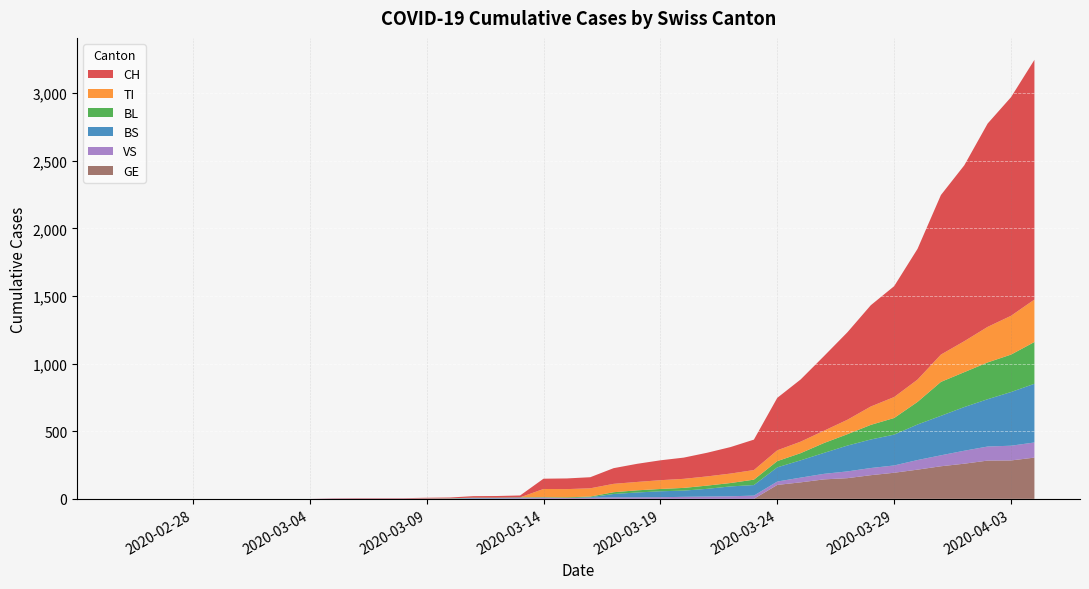

Reading left to right, what are all the values shown in this chart?

CH: 0	0	0	0	0	0	0	0	0	2	3	3	3	5	6	11	12	14	76	79	82	116	134	147	157	175	196	225	388	460	552	647	749	820	967	1180	1301	1504	1617	1773
TI: 0	0	0	0	0	0	0	0	0	0	0	0	0	0	0	0	0	0	61	61	61	62	62	65	67	68	70	71	80	85	91	107	136	155	165	202	229	263	287	314
BL: 0	0	0	0	0	0	0	0	0	0	0	0	0	1	2	2	2	2	2	5	5	13	16	17	20	24	25	40	46	53	73	84	108	123	167	251	258	272	277	309
BS: 0	0	0	0	0	0	0	0	0	0	0	0	0	0	0	4	4	4	4	0	4	25	36	44	46	57	73	78	105	128	155	191	211	228	263	292	323	350	397	434
VS: 0	0	0	0	0	0	0	0	0	2	2	2	2	2	2	3	3	5	6	6	8	11	11	12	15	17	19	24	25	35	41	50	53	54	71	81	96	104	109	112
GE: 0	0	0	0	0	0	0	0	0	0	0	0	0	0	0	0	0	0	0	0	0	0	0	0	0	0	0	0	103	122	144	153	175	193	216	241	260	283	284	305